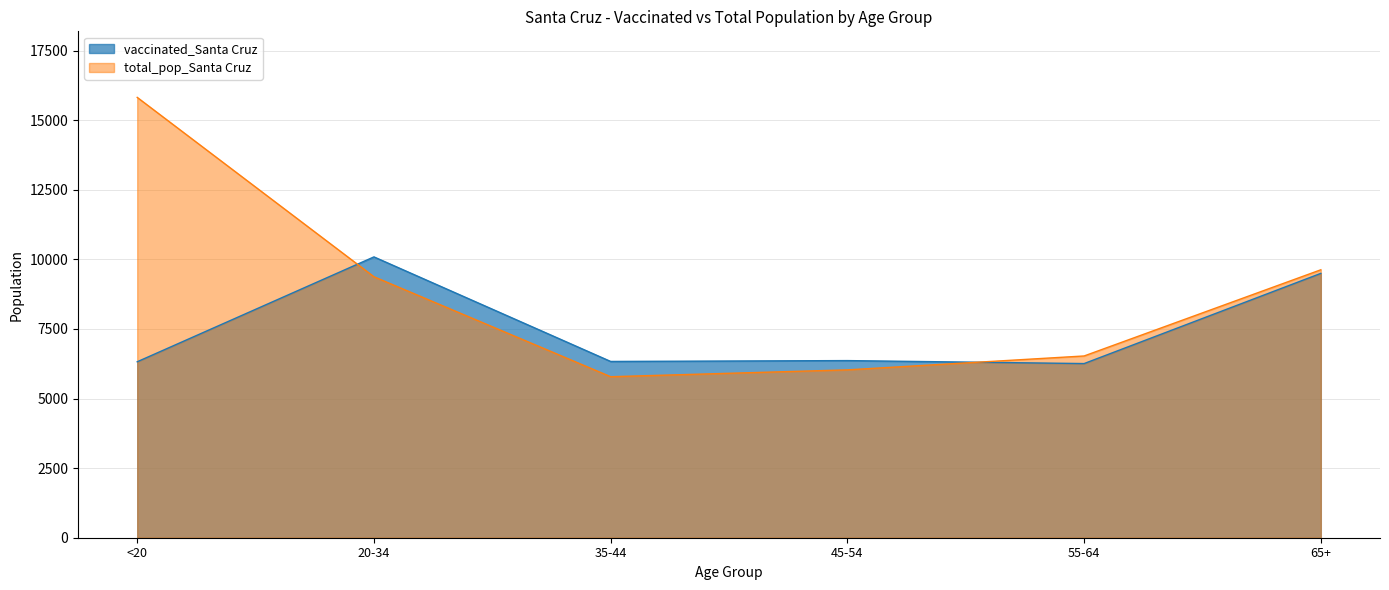

Reading left to right, transcribe all the data shown in this chart.

vaccinated_Santa Cruz: 6321	10088	6332	6363	6256	9496
total_pop_Santa Cruz: 15818	9375	5784	6030	6529	9625